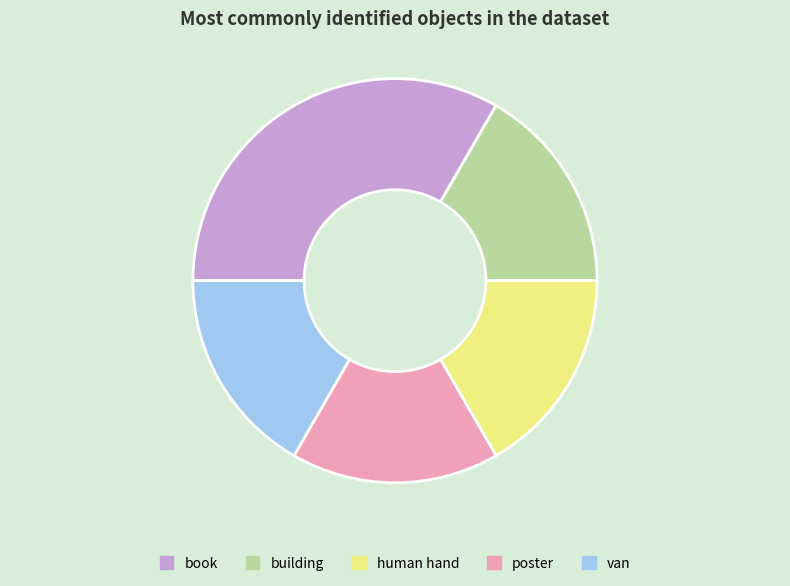

Is it true that van is 4% of the pie?

False